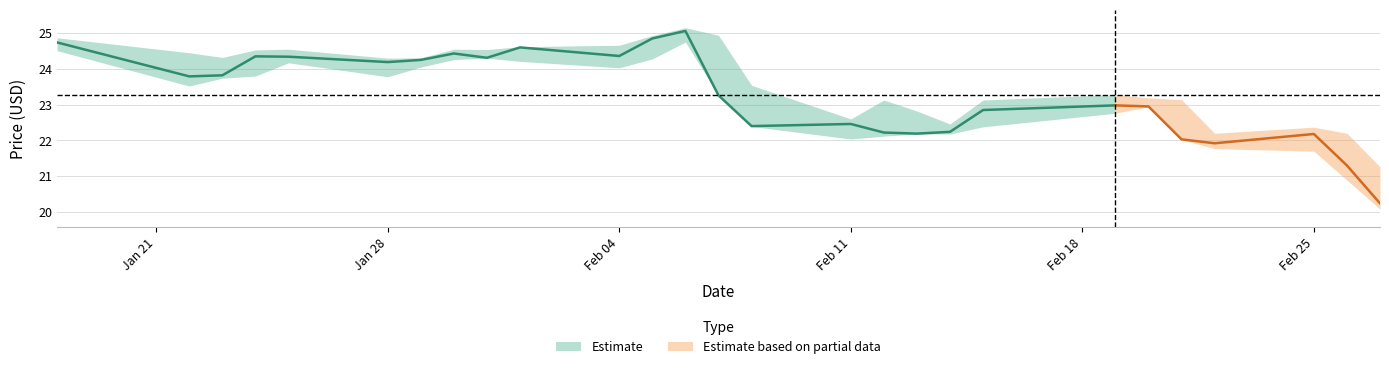

The value of Low at 14 is 22.4. True or false?

True